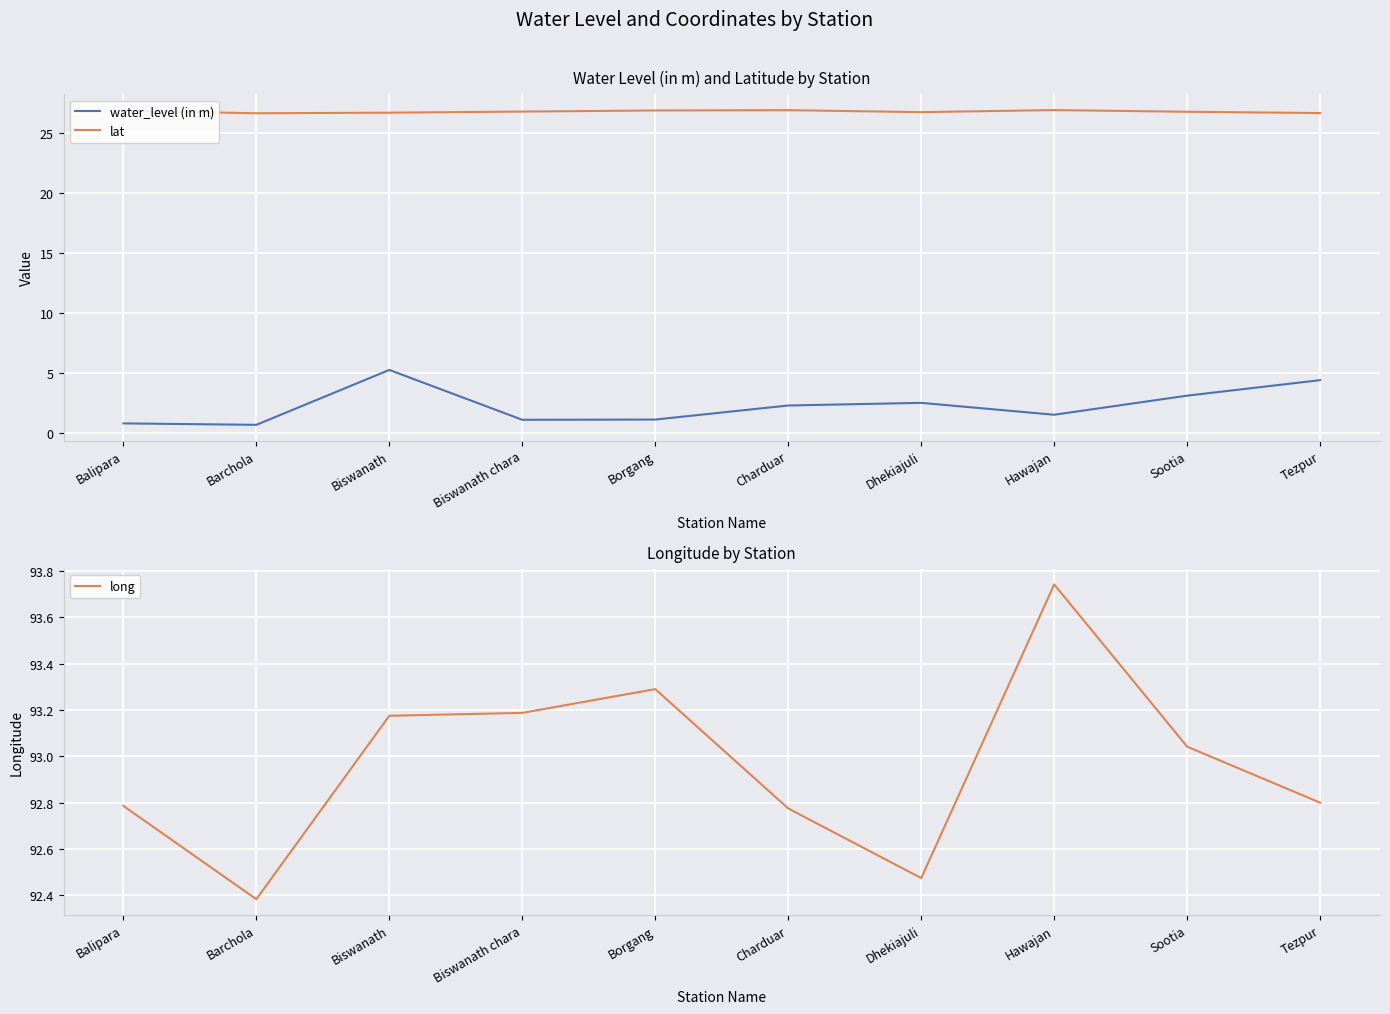

Is the value of water_level (in m) at Dhekiajuli greater than the value of lat at Tezpur?

No